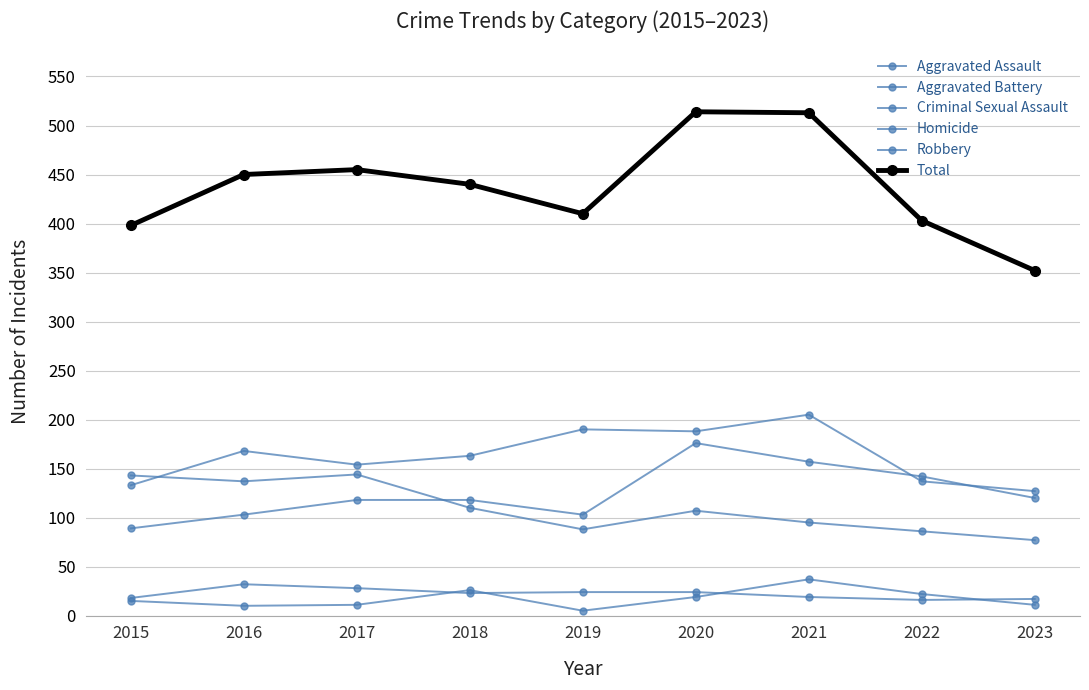

How many values in the Aggravated Assault series are below 118?

3